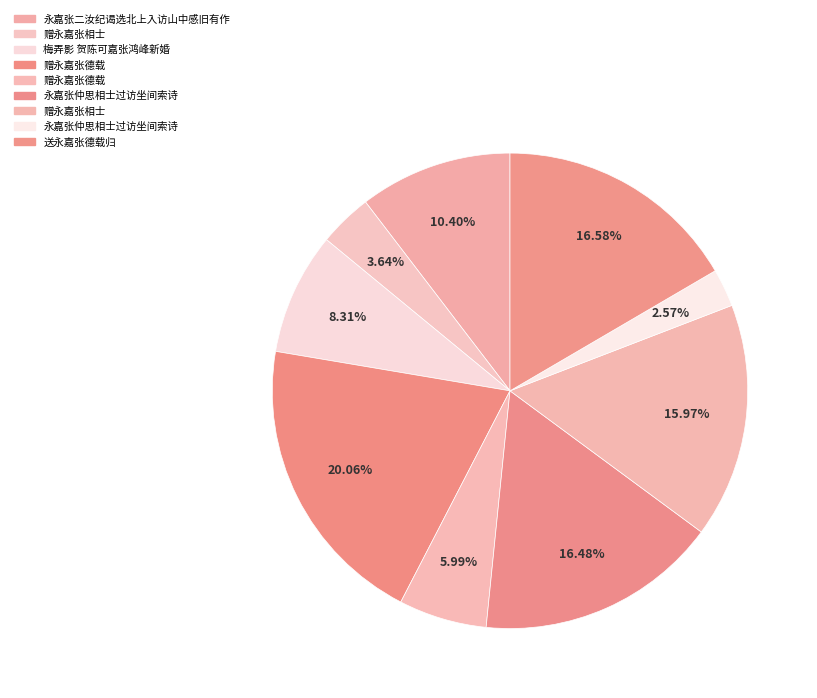

How many segments does this pie chart have?

9